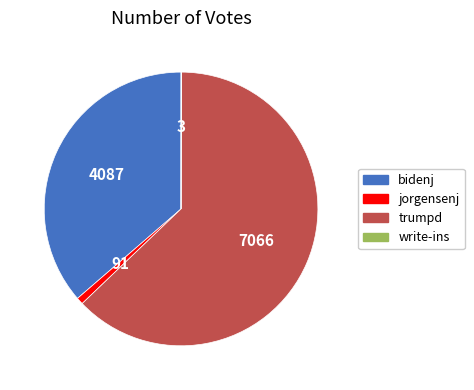

Which slice is the largest?

trumpd